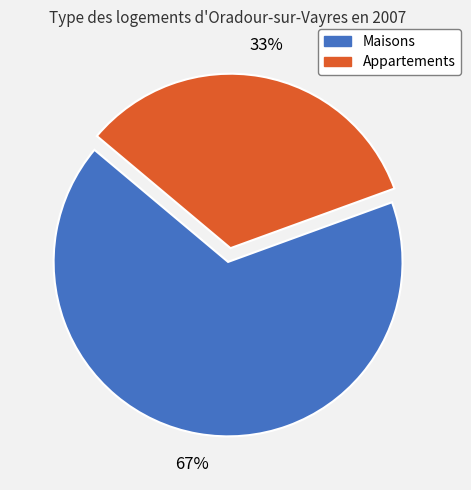

To the nearest percent, what is the average slice percentage?

50%